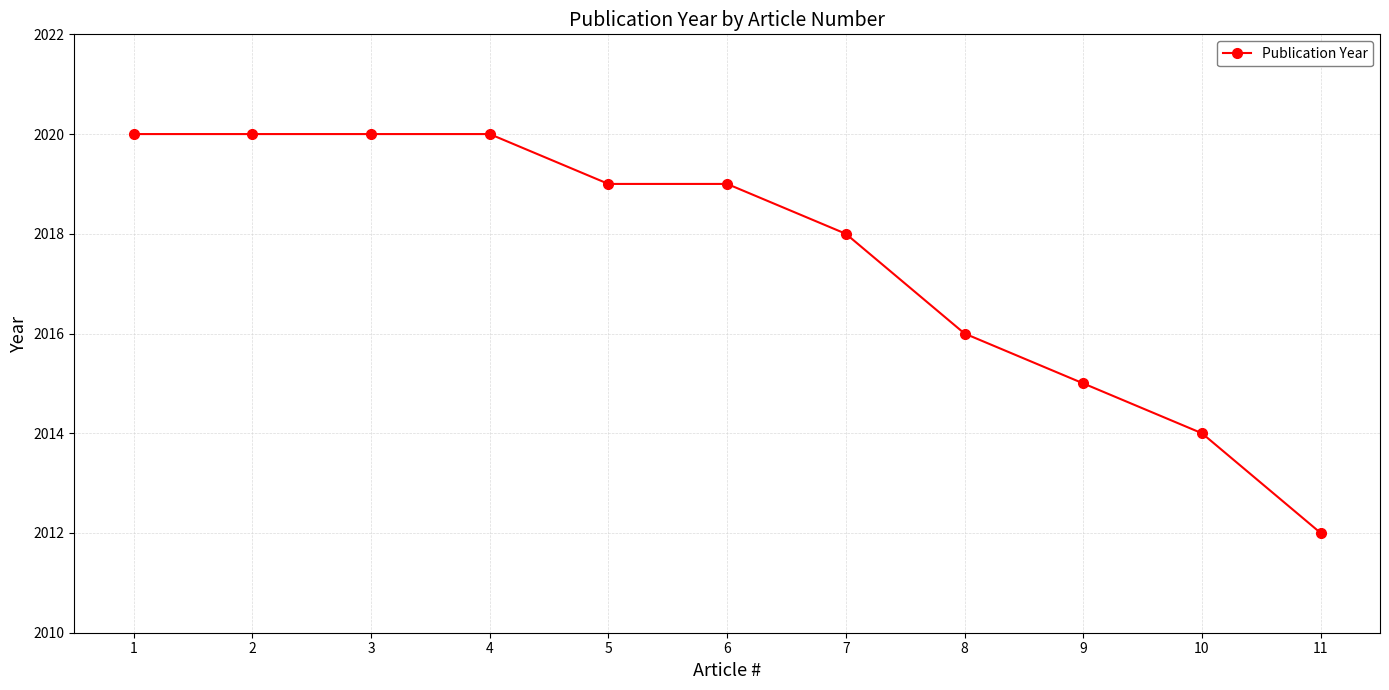

How many distinct data groups are displayed?

1